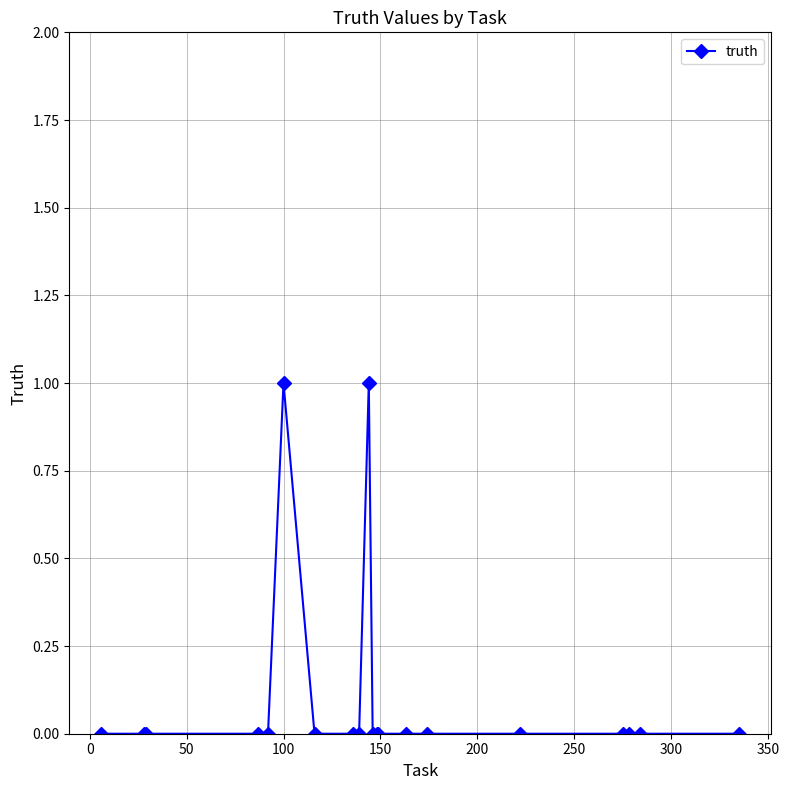

True or false: the data has more than 0 interior local peaks.

True